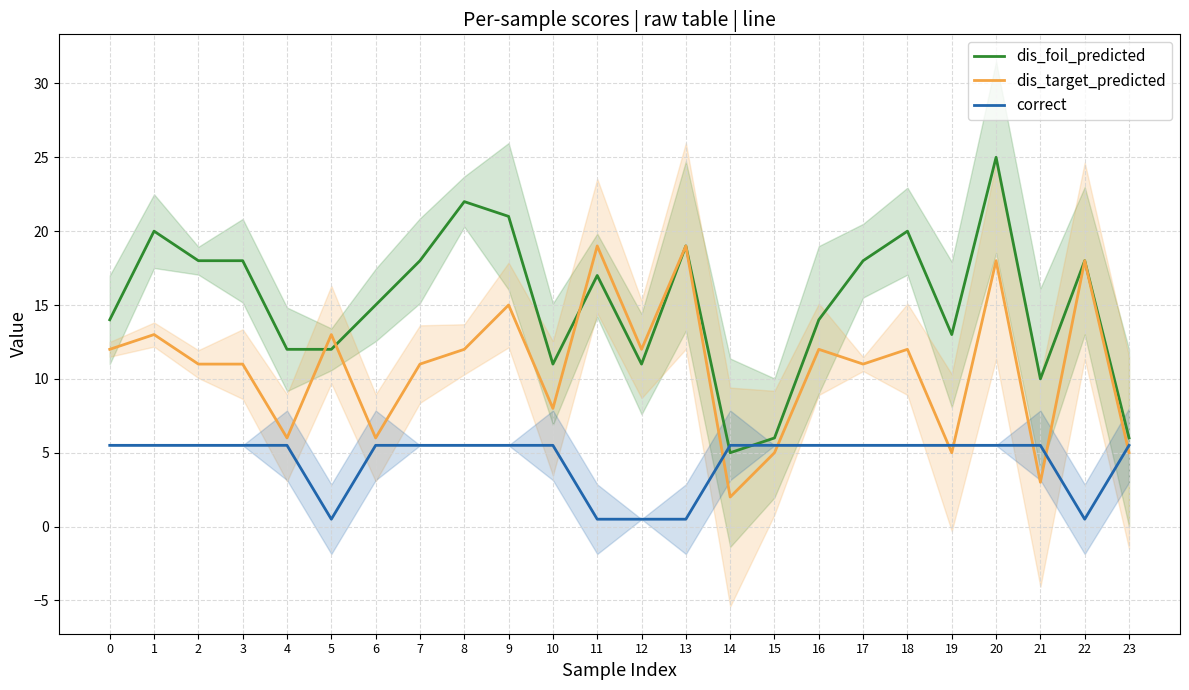

Is this an area chart (filled region under the line)?

No